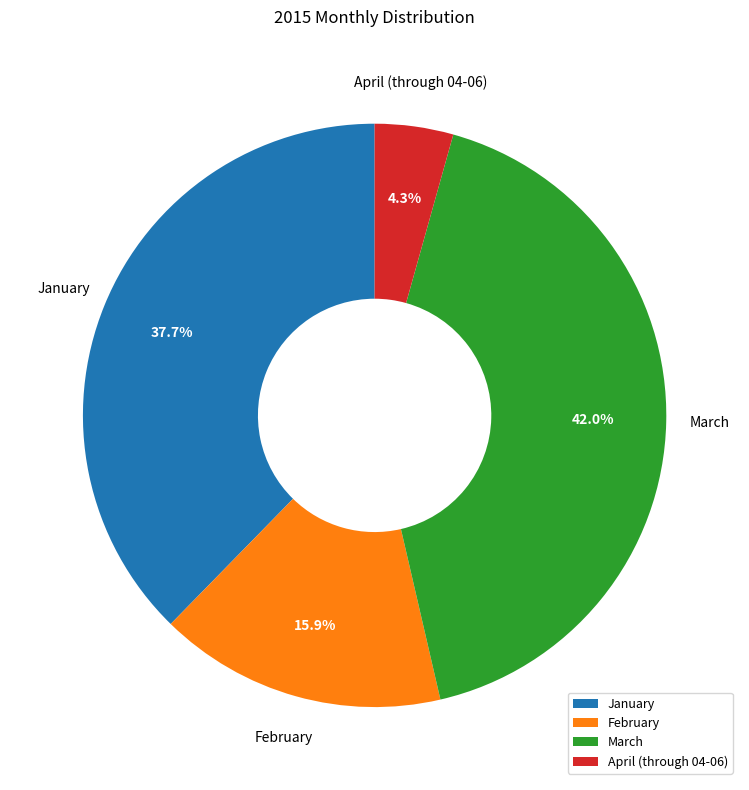

Do April (through 04-06) and January together represent more than half of the pie?

No